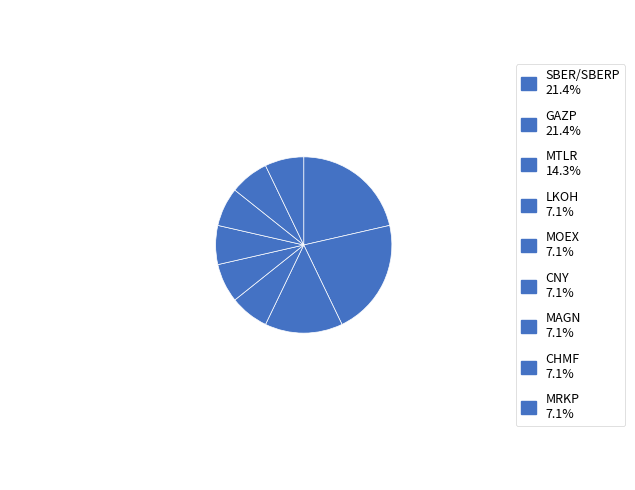

How many slices are in this pie chart?

9